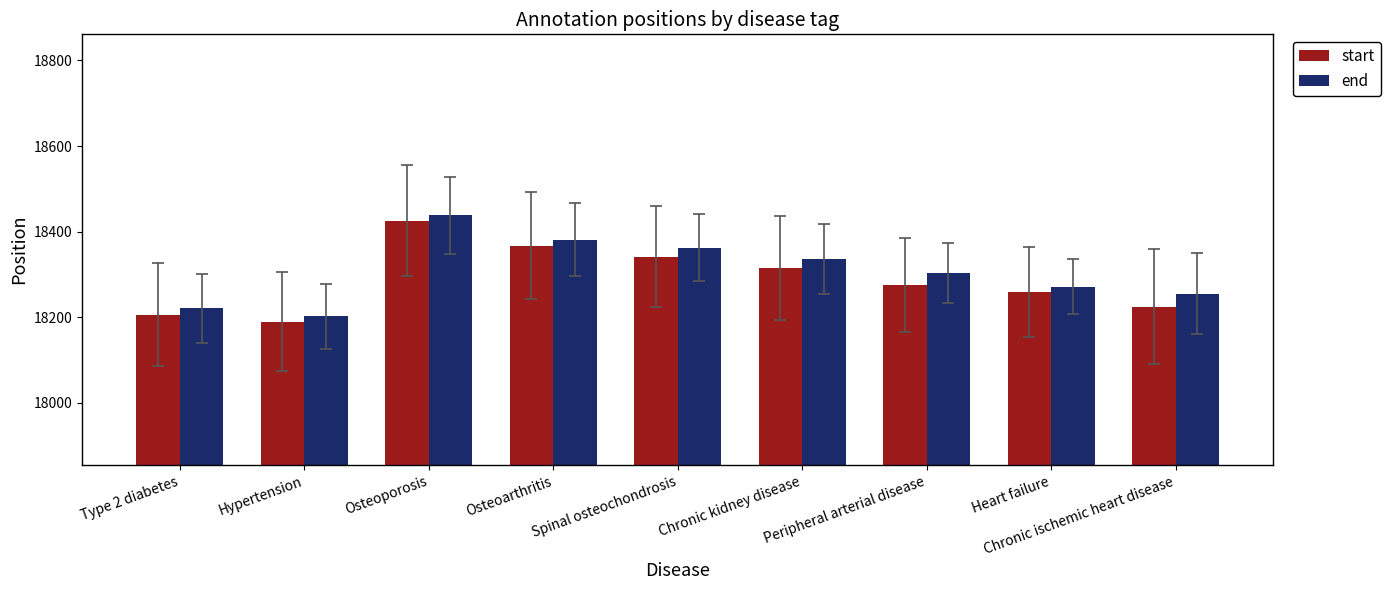

What are all the series names shown in the legend?

start, end